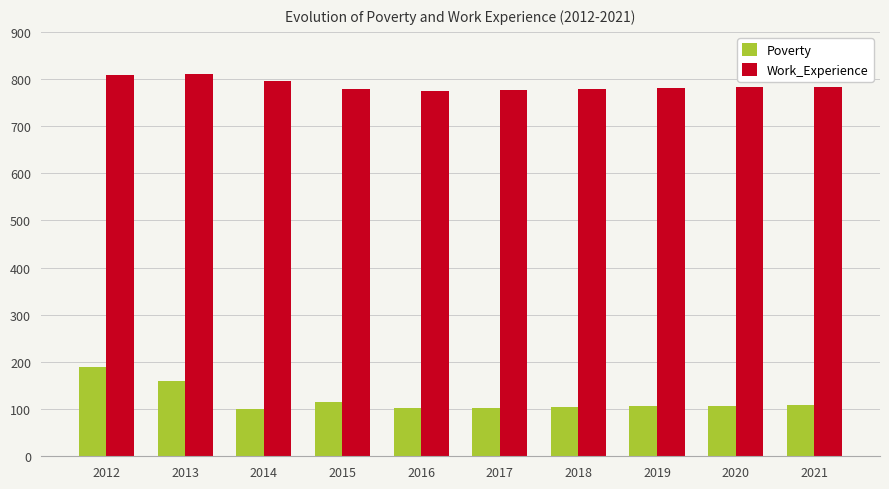

Which series has the widest spread of values?

Poverty